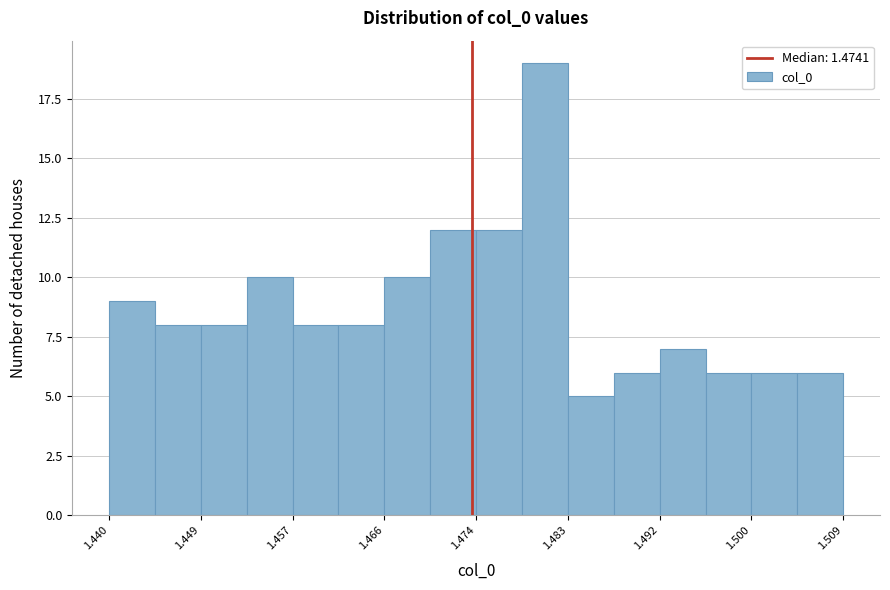

Over which range of the x-axis is the bar tallest?

1.479 to 1.483